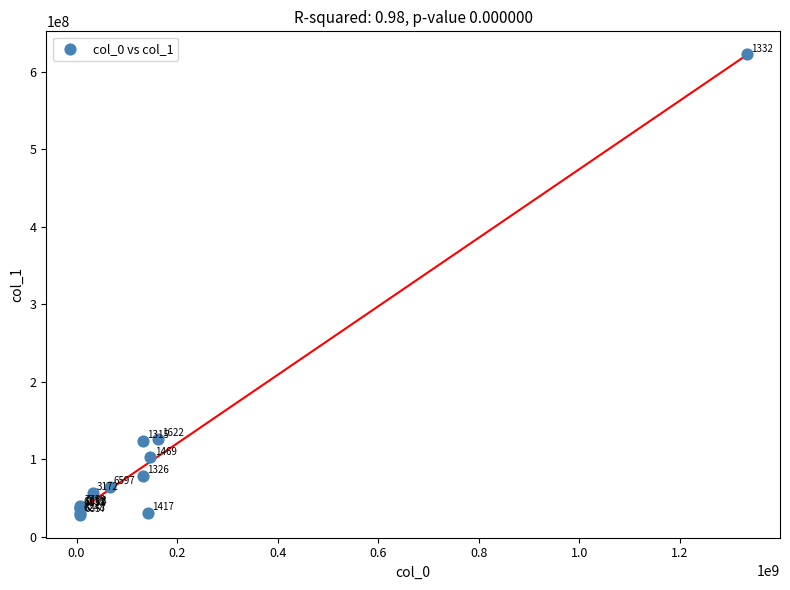

What Y value in the scatter plot is closest to 325608909?

126097909